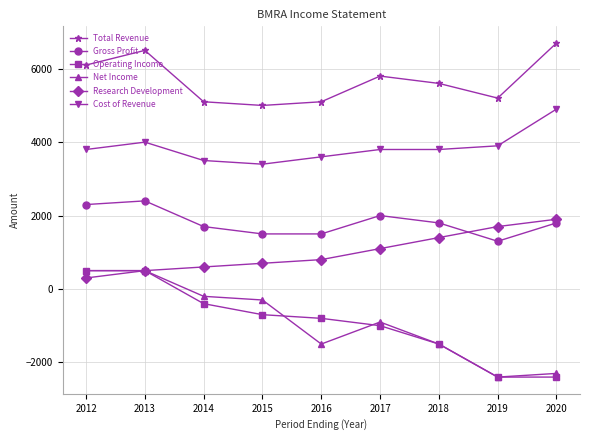

True or false: Research Development and Cost of Revenue intersect in this chart.

False